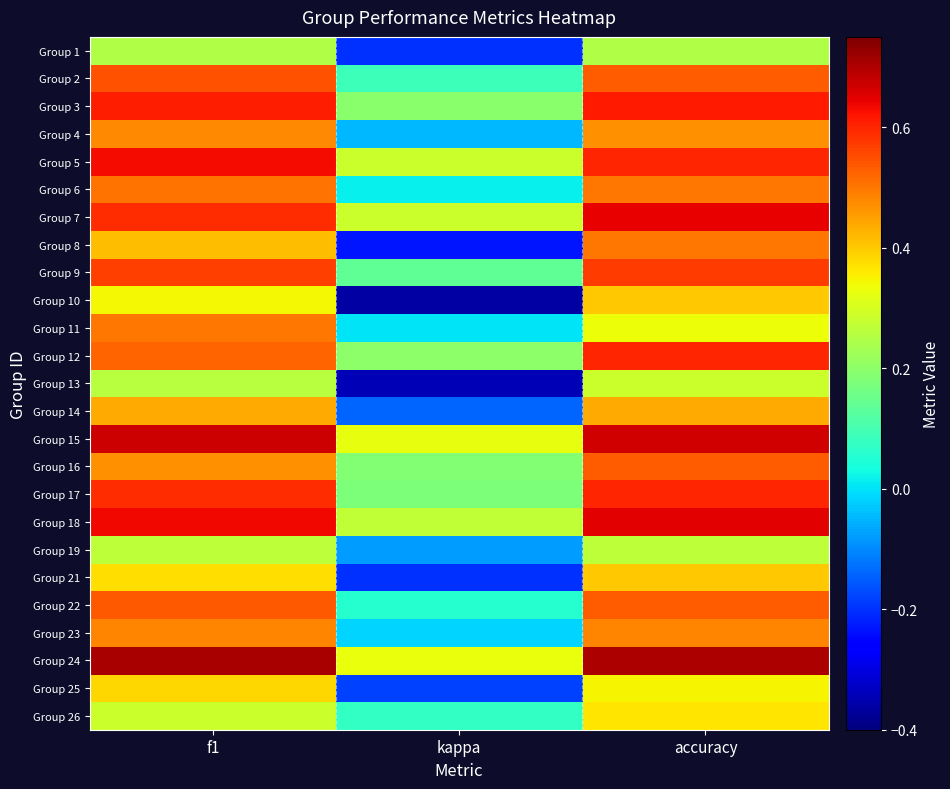

Which series has the widest spread of values?

Group 10